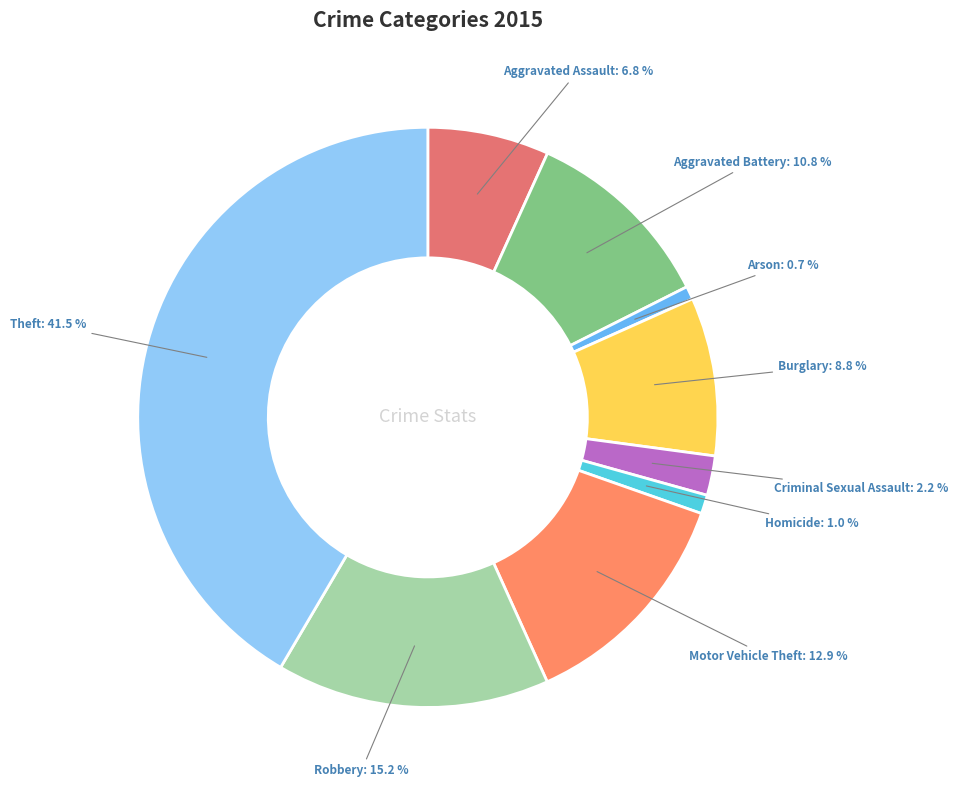

Which slice is the largest?

Theft